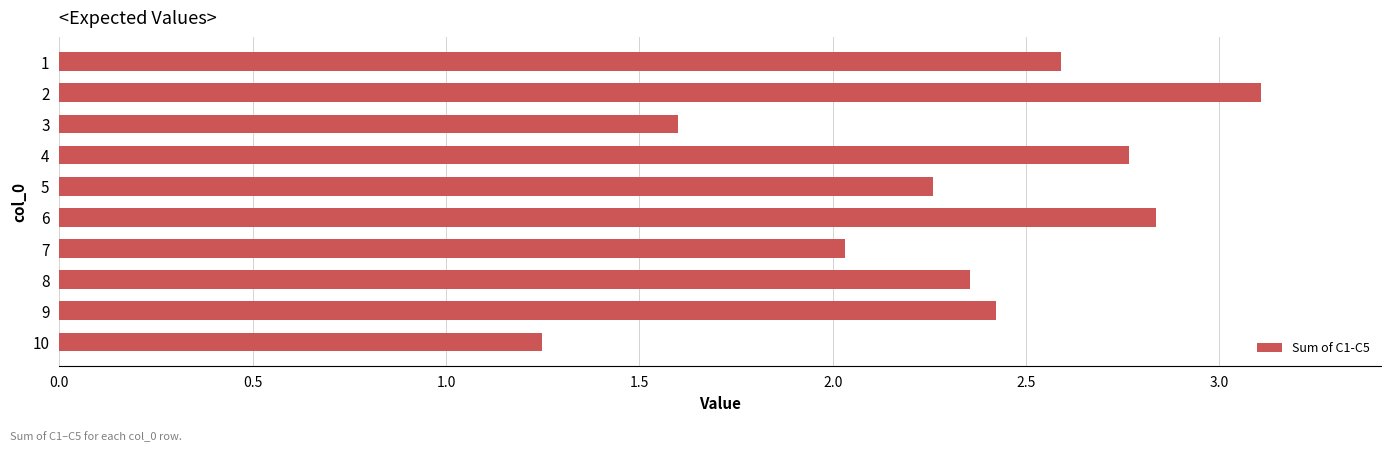

Rank the categories by value from lowest to highest.

10, 3, 7, 5, 8, 9, 1, 4, 6, 2